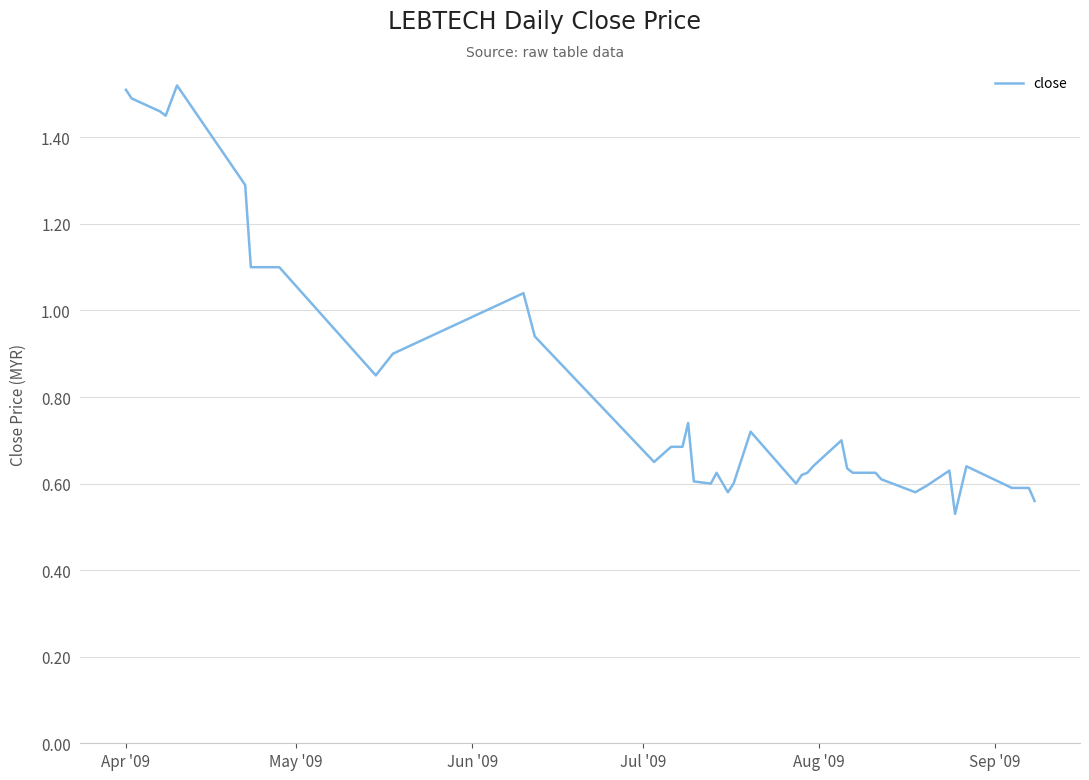

Is this an area chart (filled region under the line)?

No